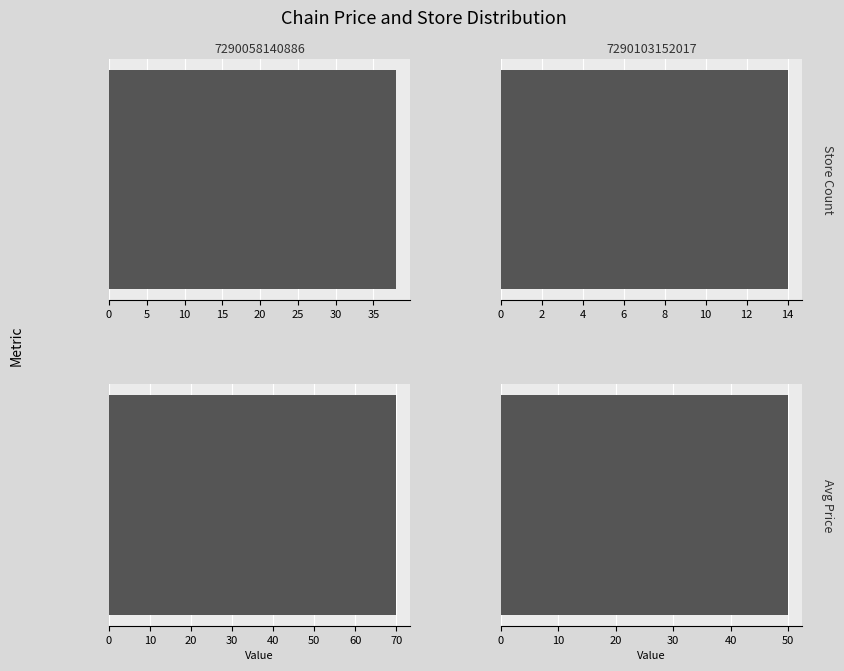

Count the number of data series in this chart.

2